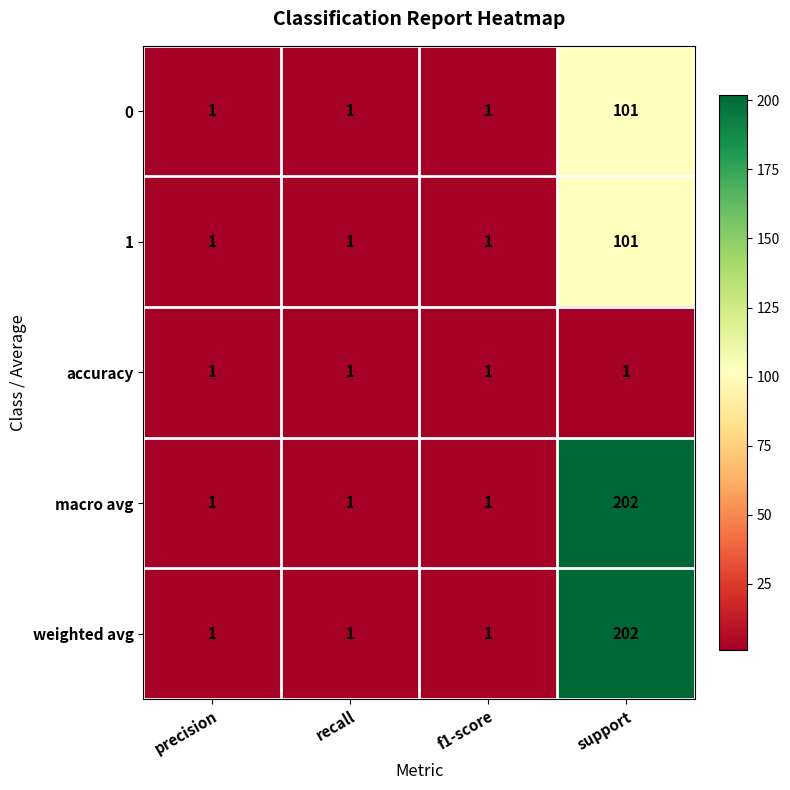

How many data points does each series have?

4